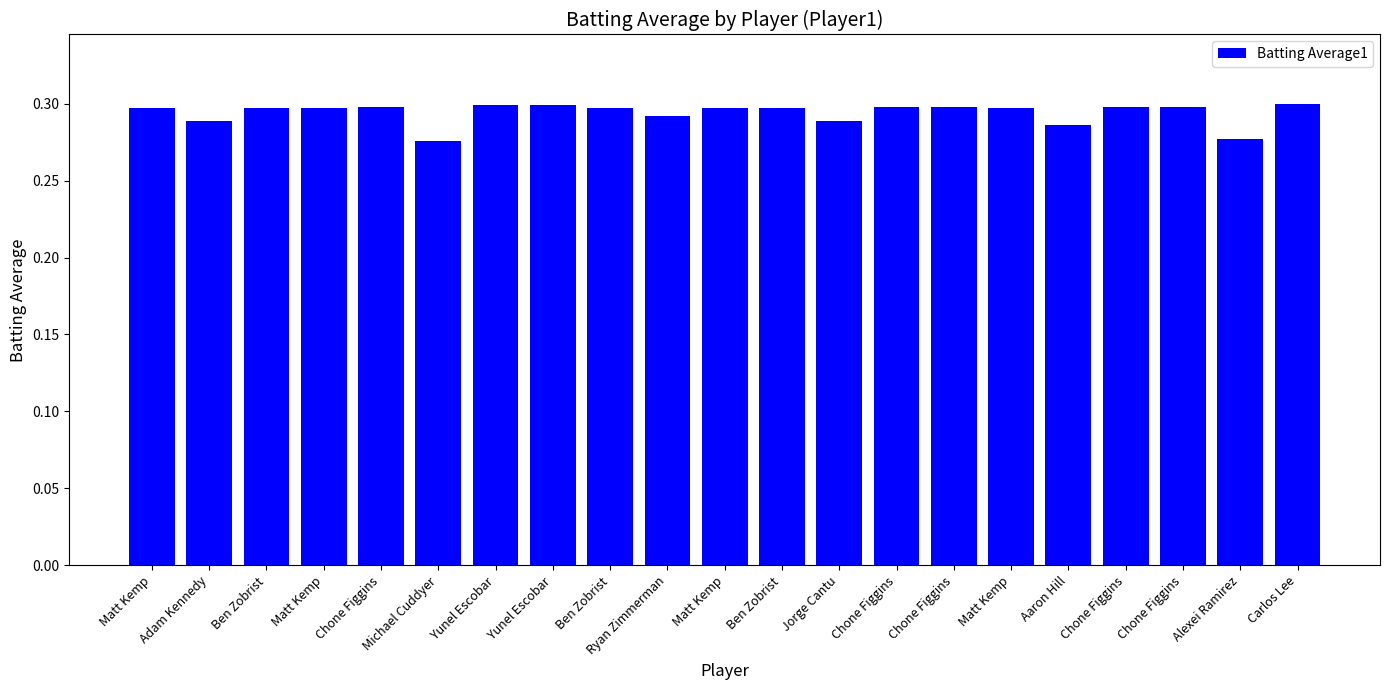

True or false: the data shows 0.3 at Carlos Lee.

True